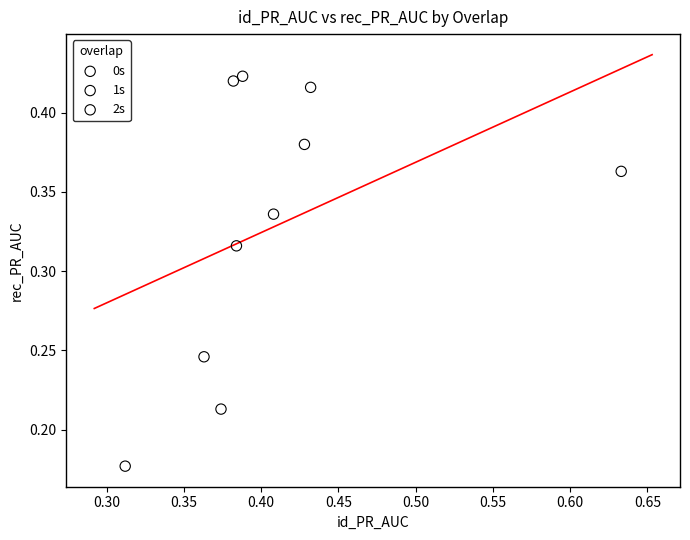

Which series reaches the minimum Y coordinate?

0s